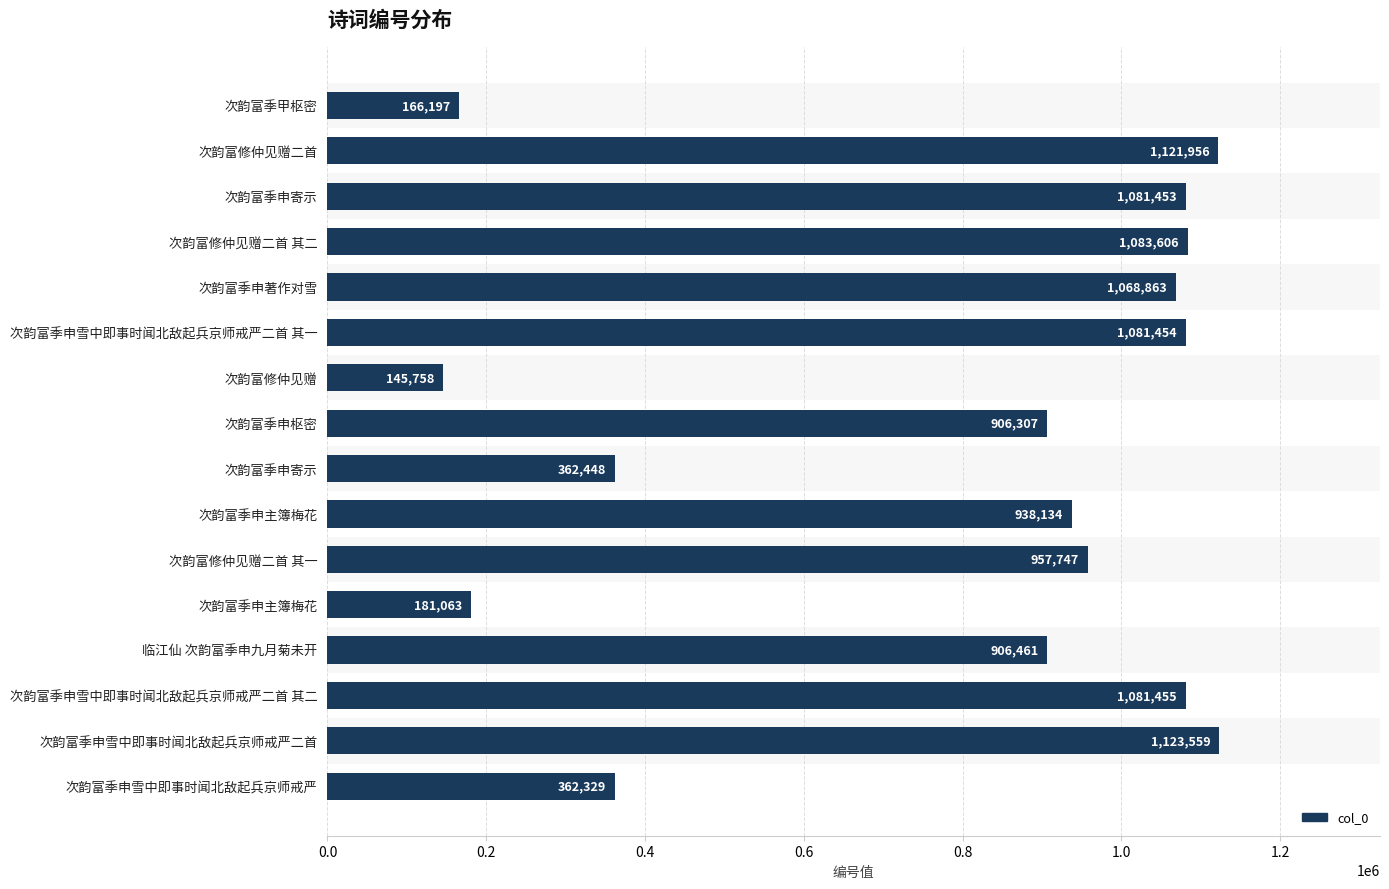

Which category has the lowest value across all series?

次韵富修仲见赠